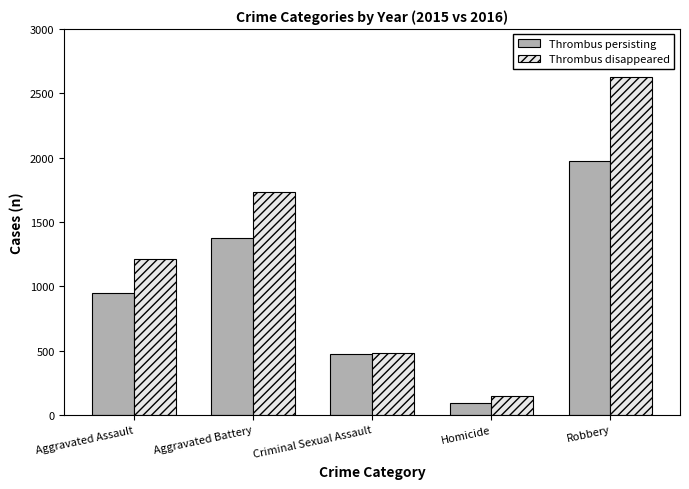

Which label corresponds to the largest value in the chart?

Robbery